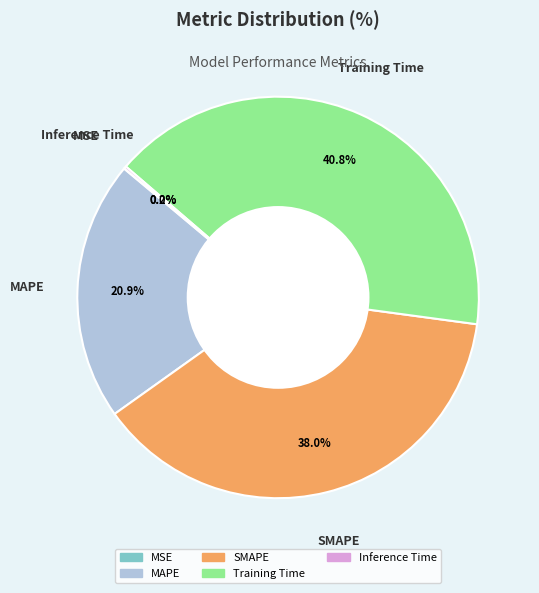

What percentage is NOT represented by MAPE?

79.1%